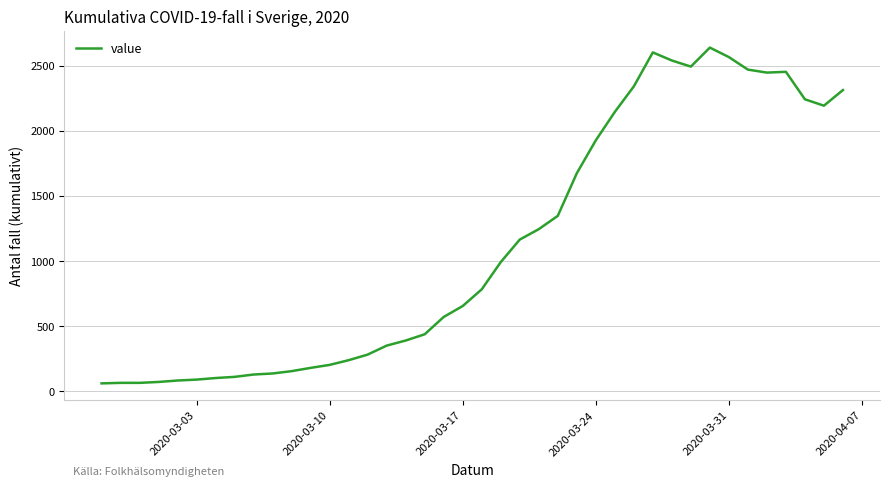

What is the maximum value shown in the chart?

2639